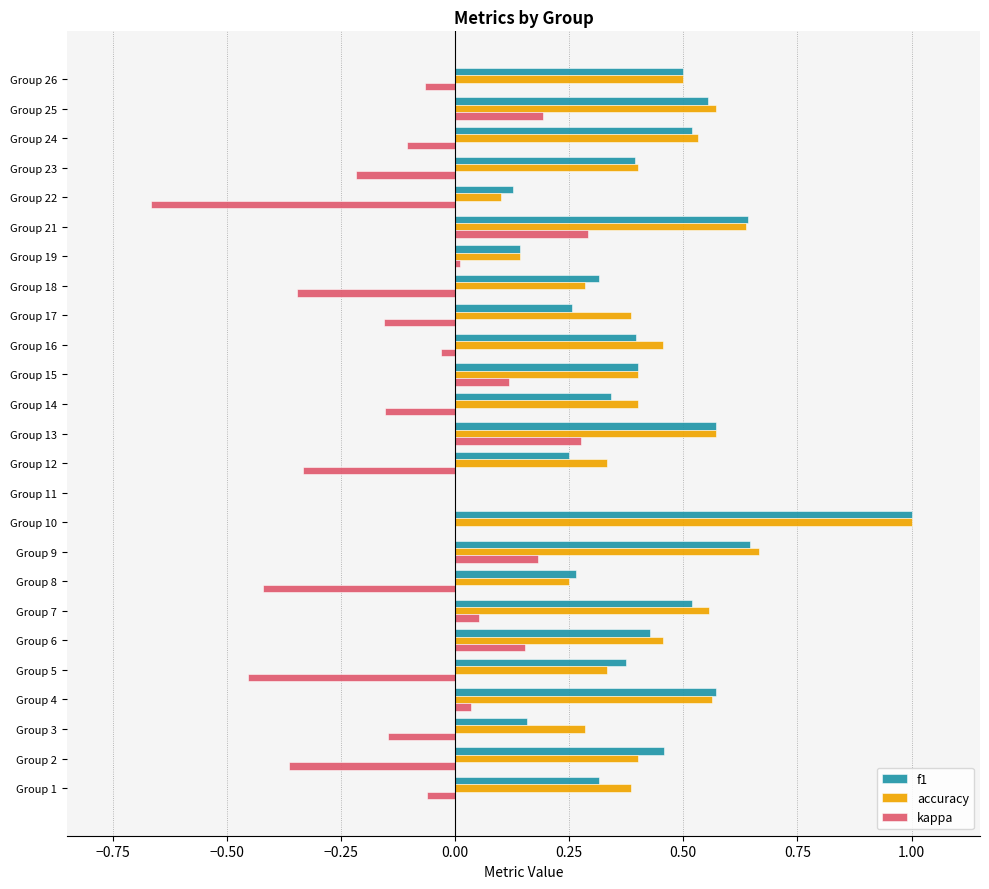

How many data points in f1 are above 0?

24